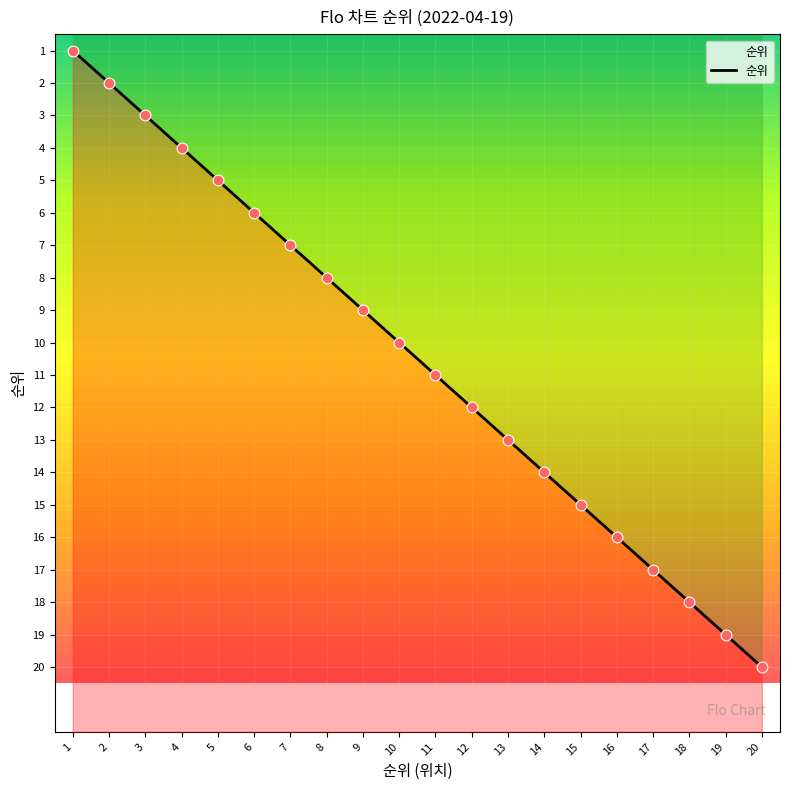

Approximately how many times larger is the value at 1 compared to 2?

0.5